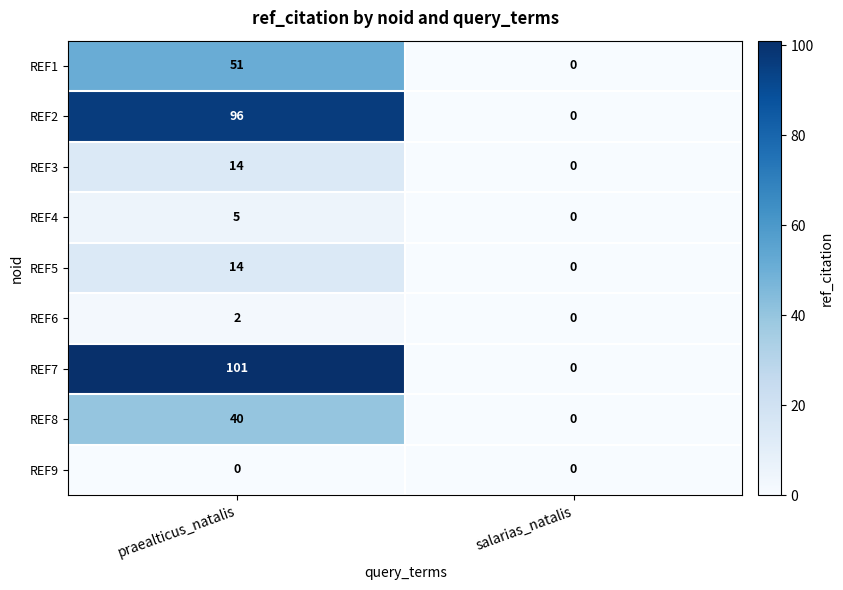

Which series has the largest range (max minus min)?

REF7